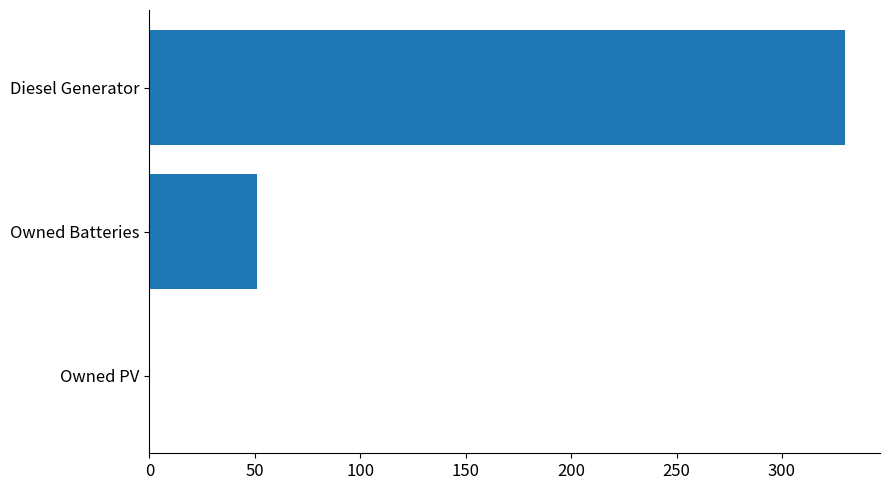

True or false: the data shows 0 at Owned PV.

True